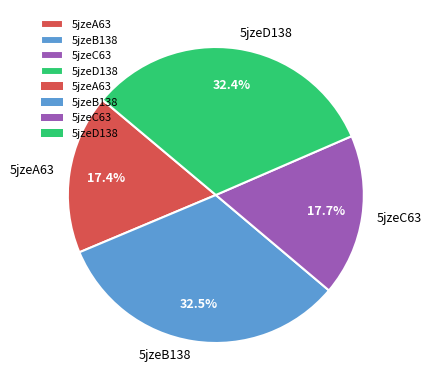

To the nearest percent, what percentage of the pie is 5jzeA63?

17%